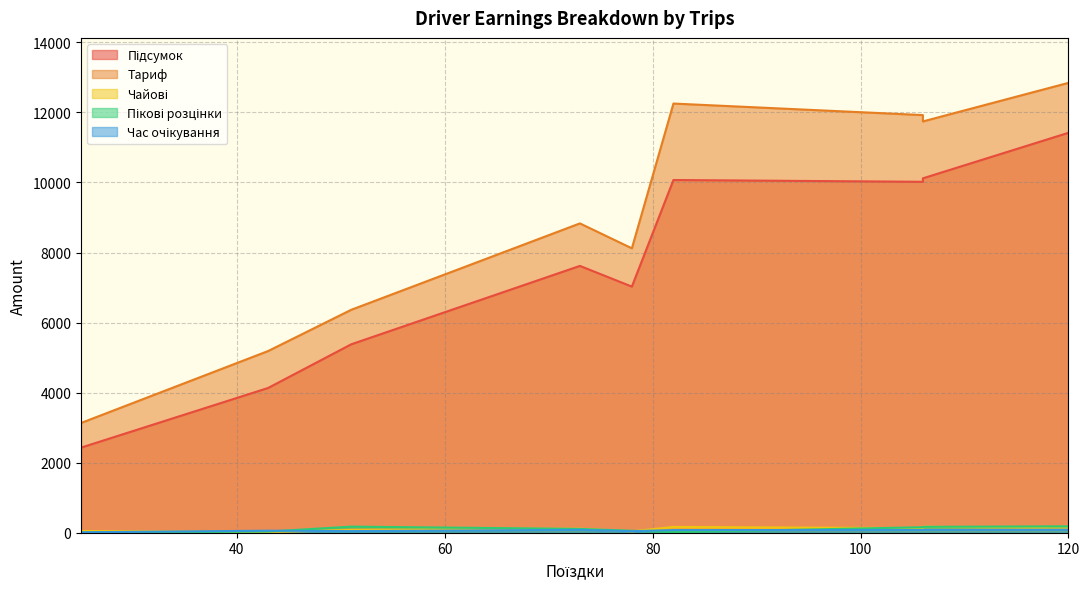

What value does the Час очікування series have at 43?

57.5